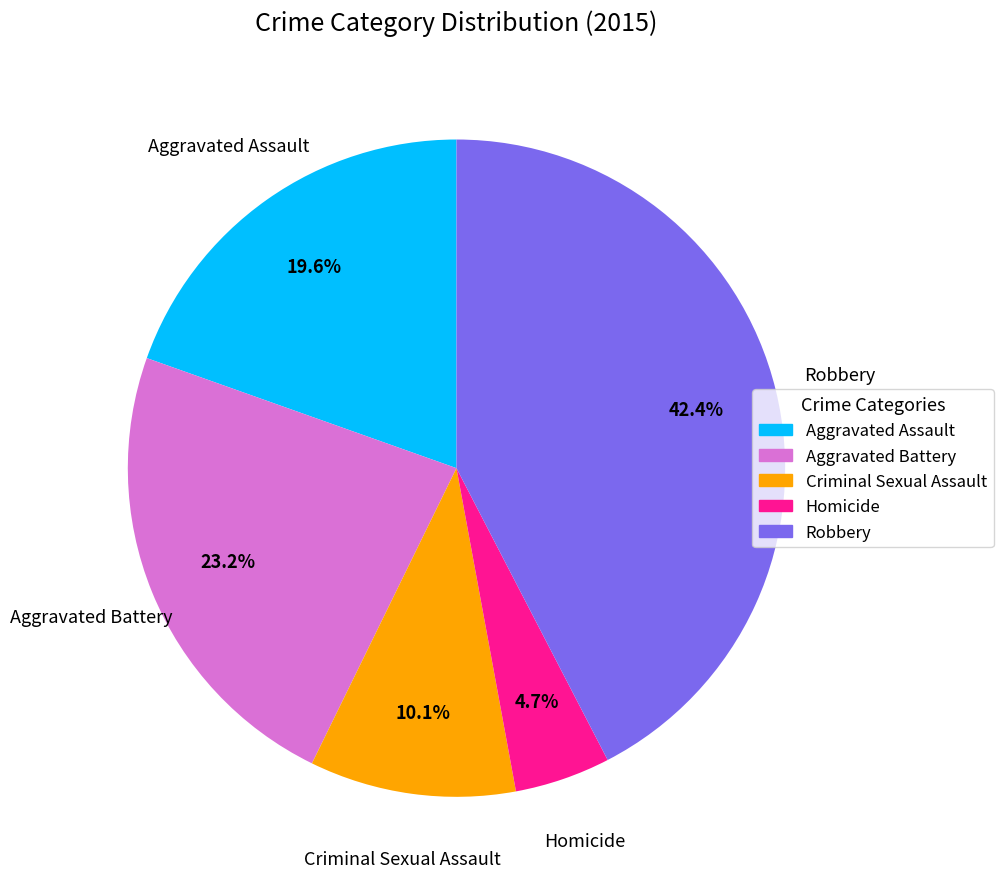

What is the ratio of the value at Robbery to the value at Homicide?

9.0